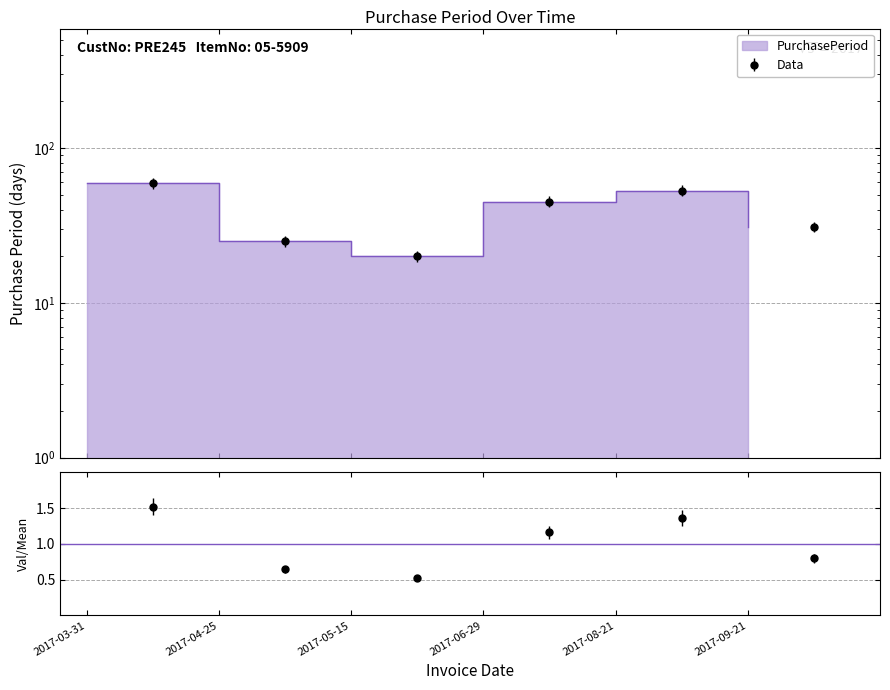

What is the ratio of the value at 2017-09-21 to the value at 2017-04-25?

1.2